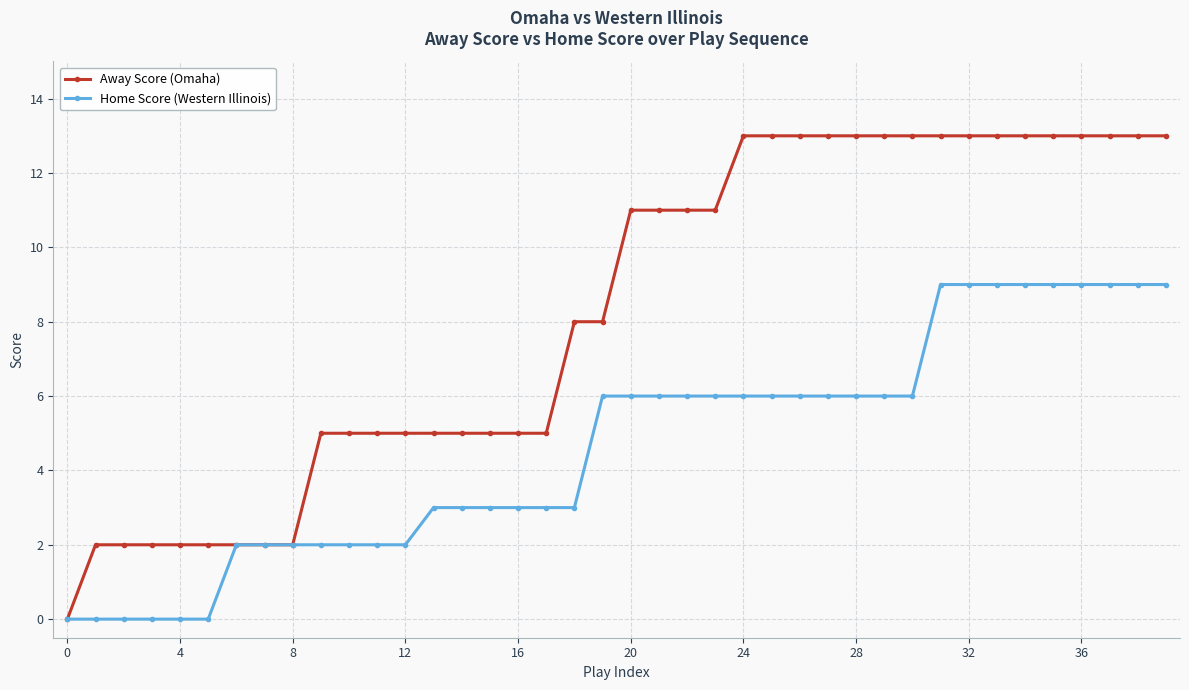

Which series has the largest total across all categories?

Away Score (Omaha)